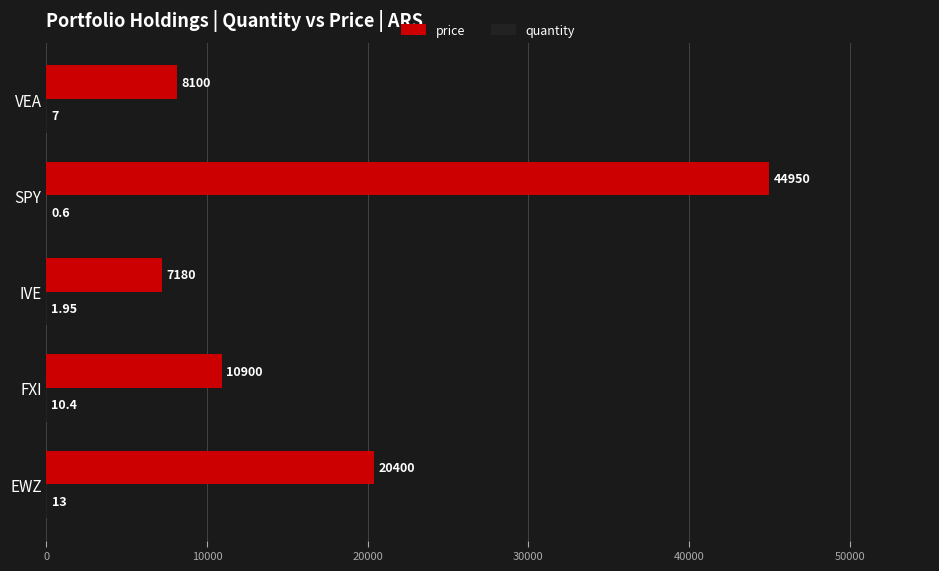

What is the sum of the price values at SPY and EWZ?

65350.0